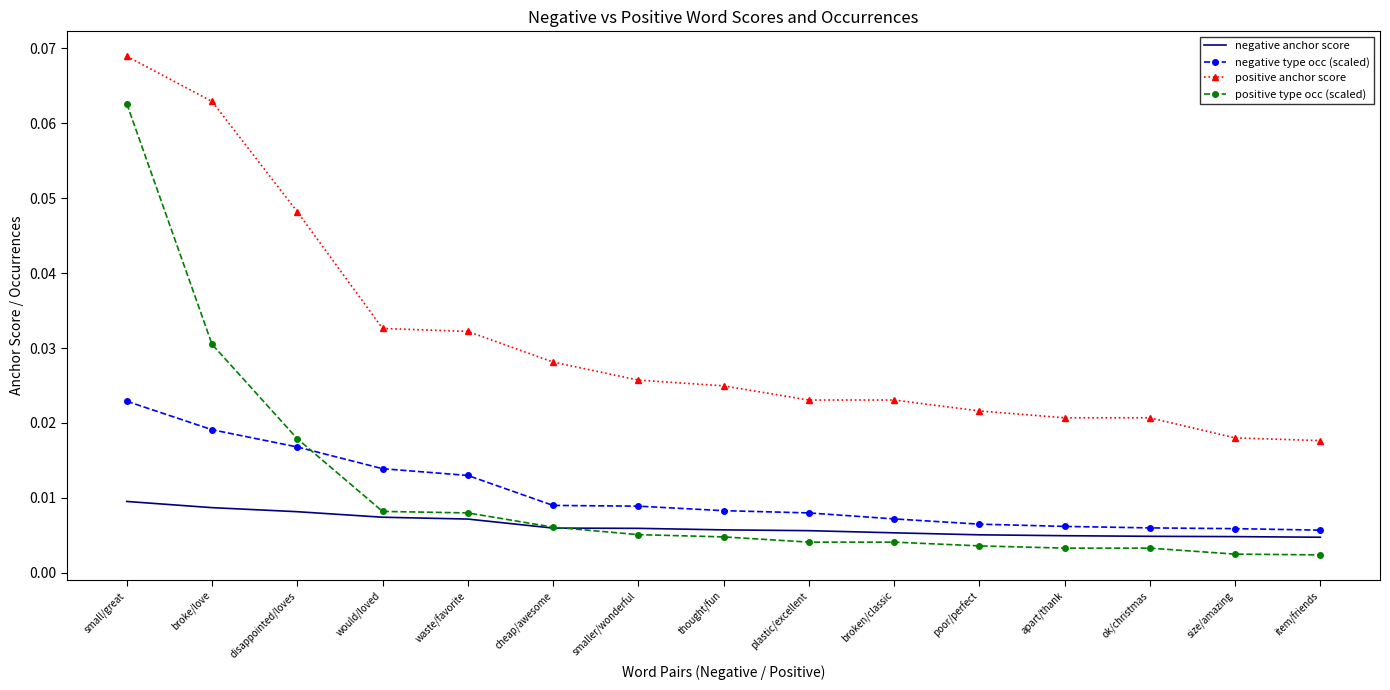

How many times do negative type occ (scaled) and positive type occ (scaled) cross each other?

1